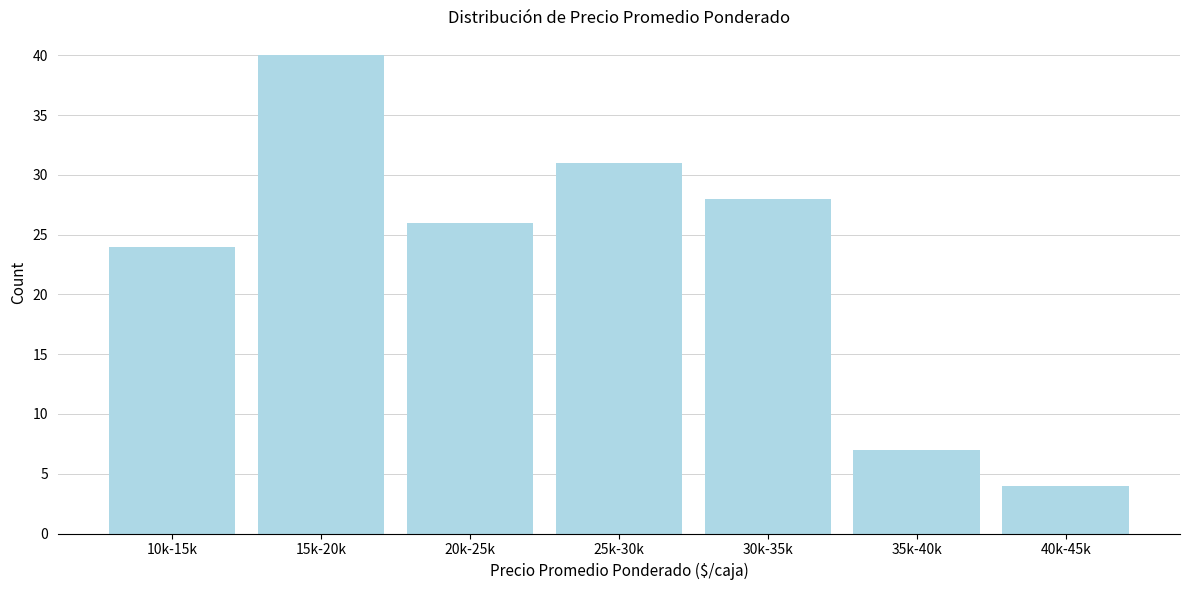

Reading right to left, transcribe all the data shown in this chart.

4	7	28	31	26	40	24